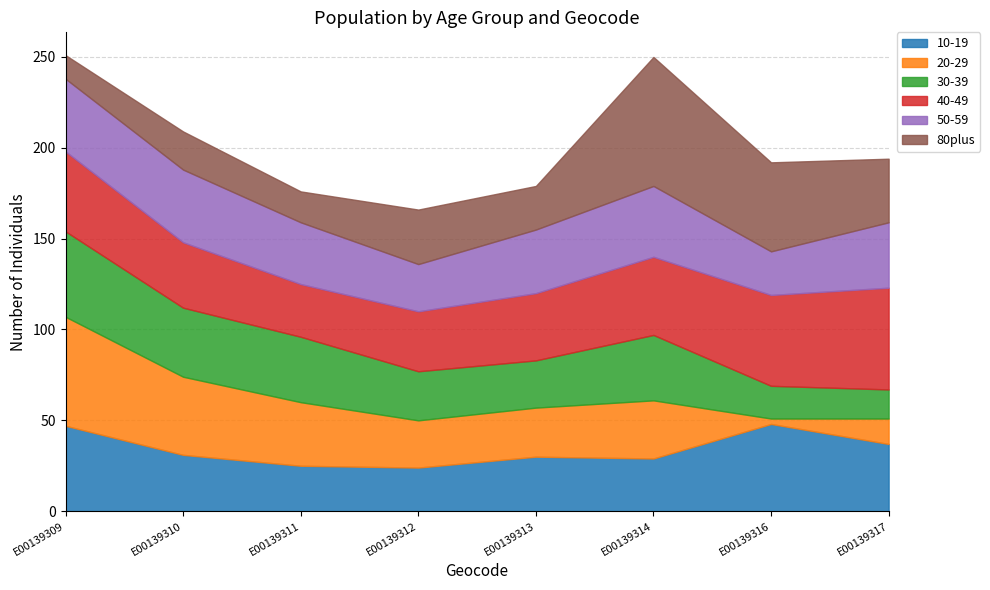

What is the value of the 50-59 point at the 6th from the left?

39